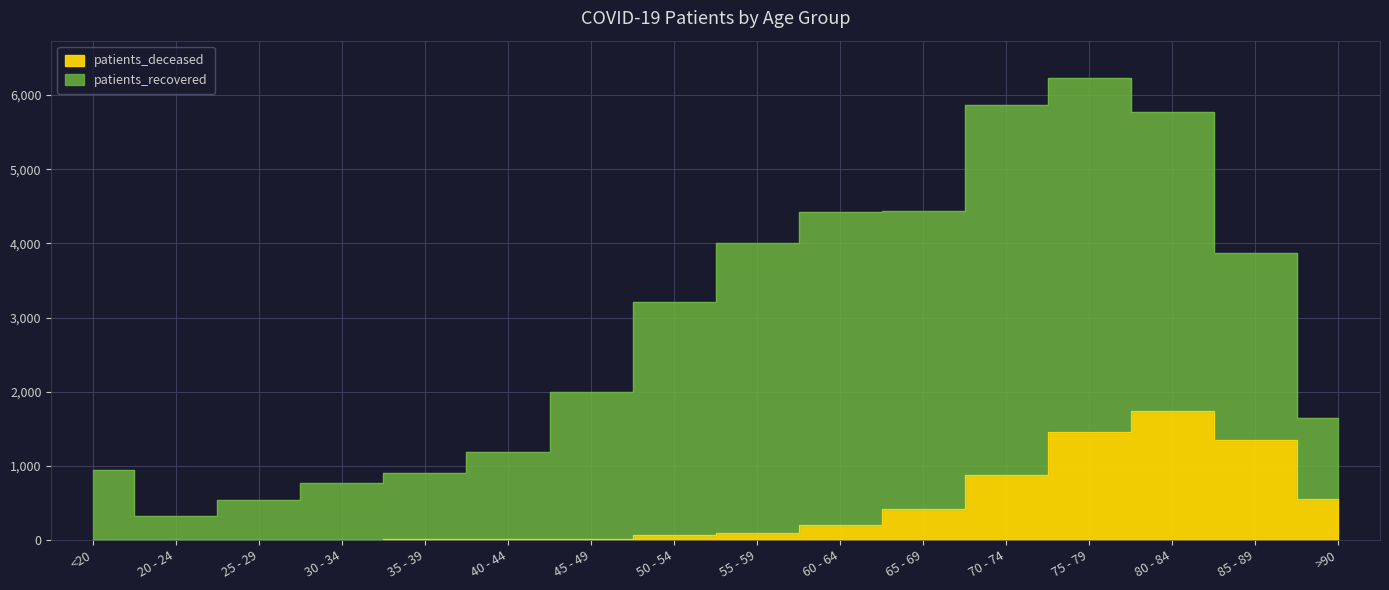

List the labels in order of value, smallest first.

20 - 24, 25 - 29, <20, 30 - 34, 35 - 39, 40 - 44, 45 - 49, 50 - 54, 55 - 59, 60 - 64, 65 - 69, >90, 70 - 74, 85 - 89, 75 - 79, 80 - 84